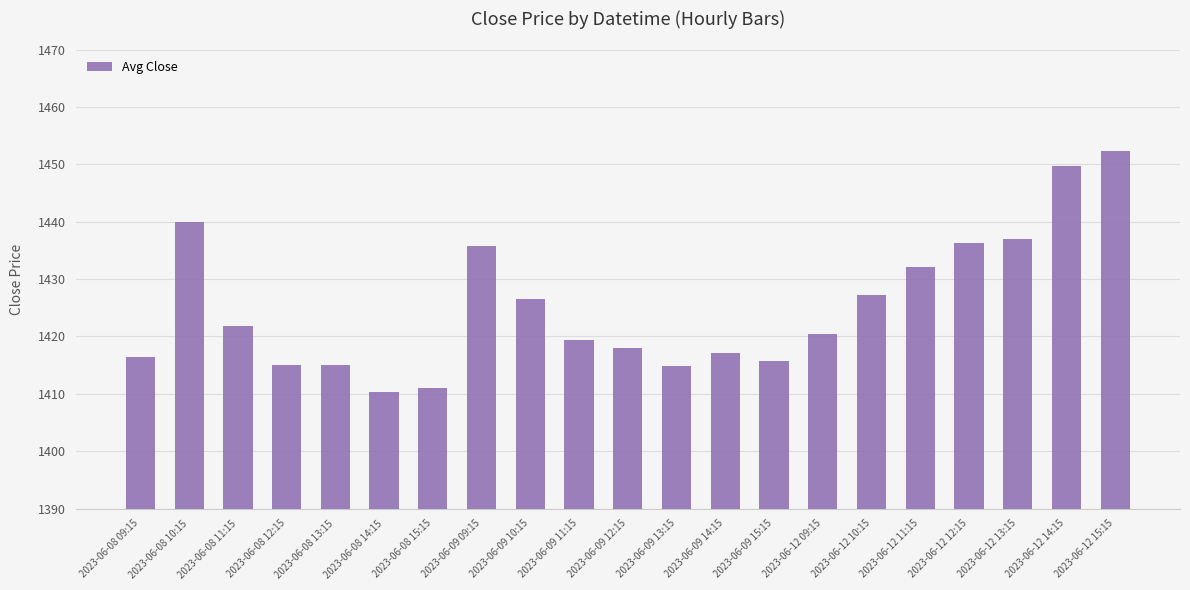

What is the difference between the maximum and minimum values?

42.0